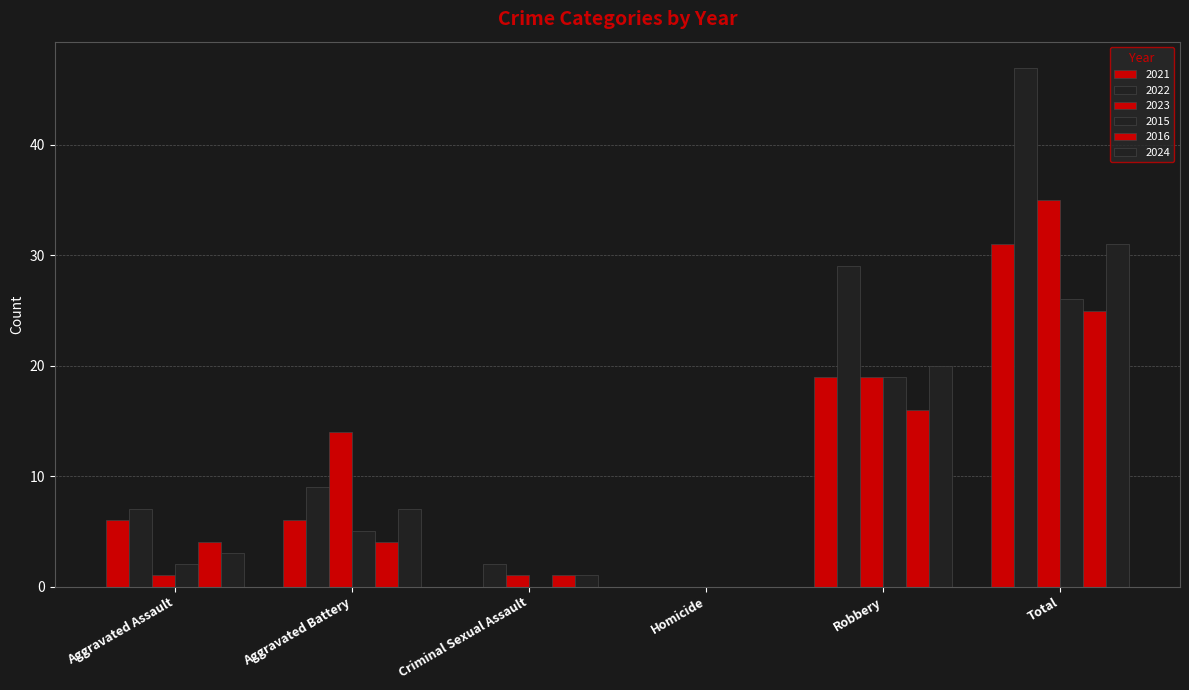

How many data points does each series have?

6